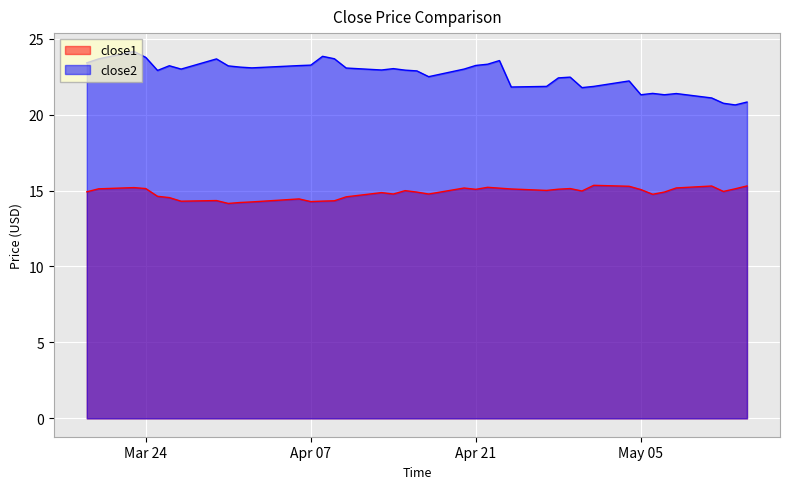

What is the value of the close2 point at the 14th from the left?

23.8